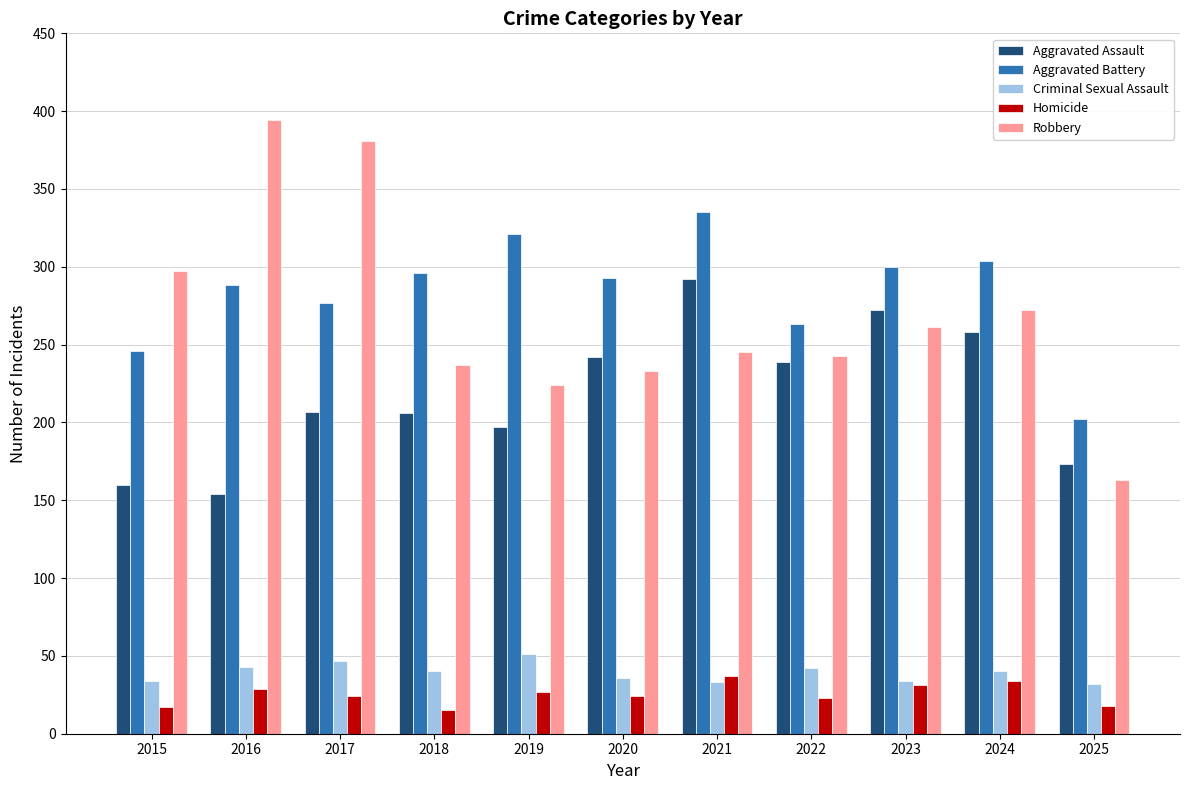

Which series has the widest spread of values?

Robbery